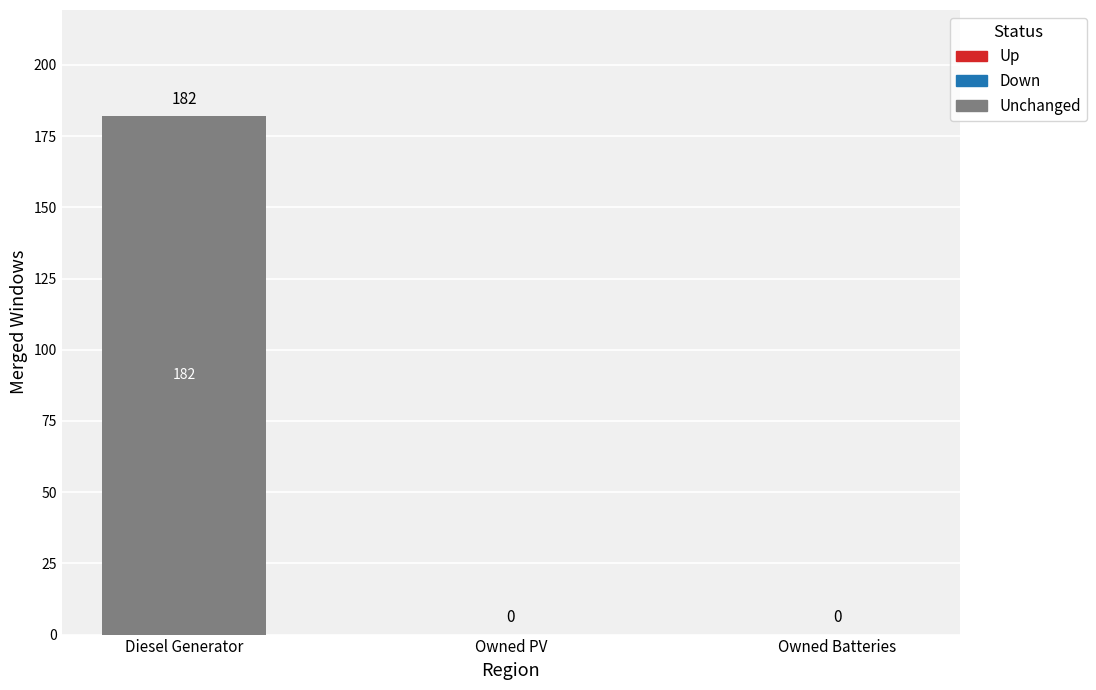

Which label corresponds to the largest value in the chart?

Diesel Generator